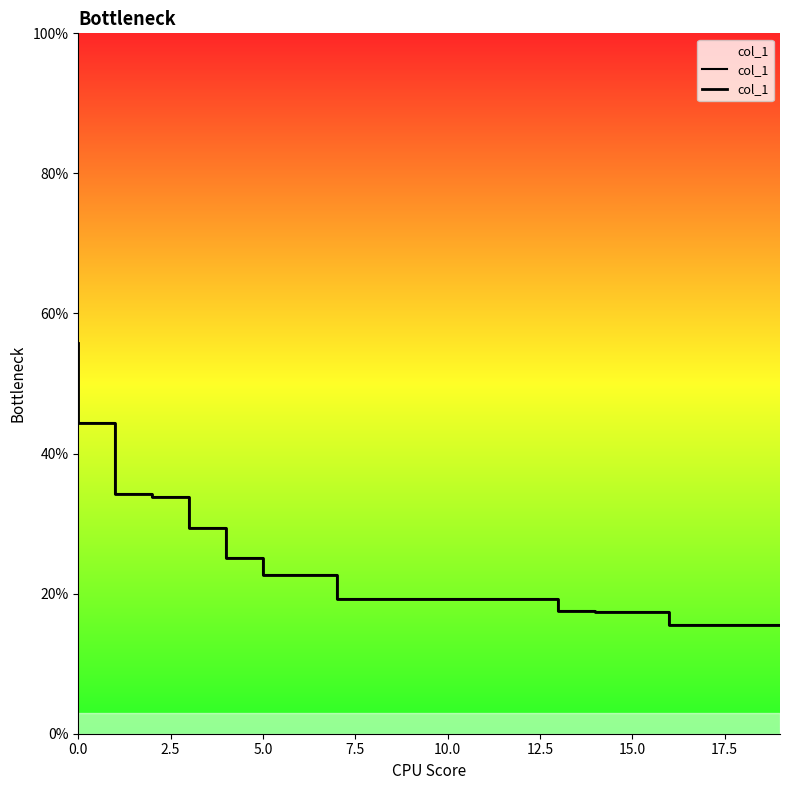

How many lines are shown in the chart?

1